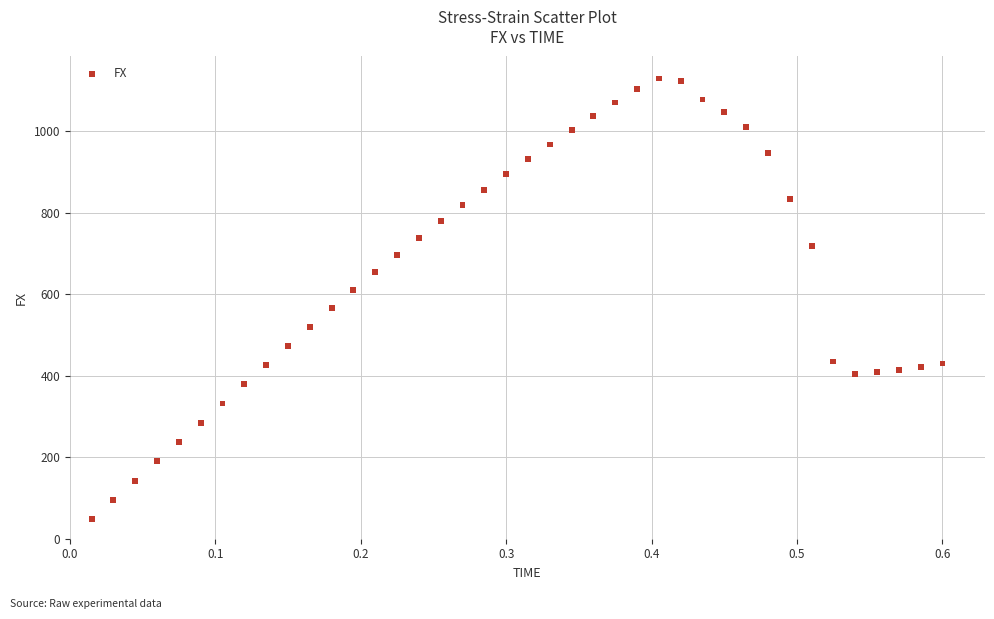

What is the range of X values (max minus min)?

0.6